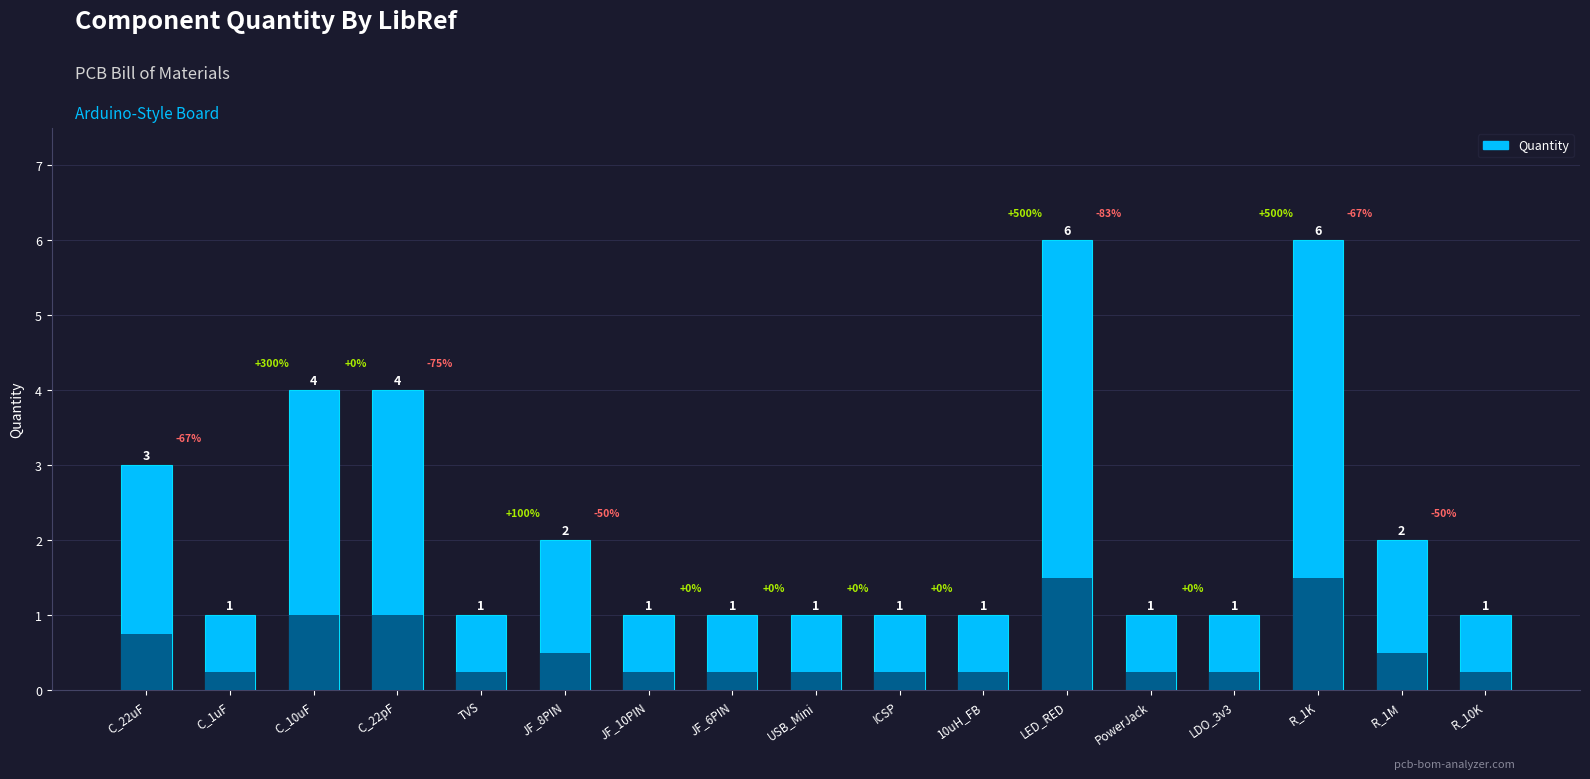

Where is the data nearest to the value 3?

C_22uF